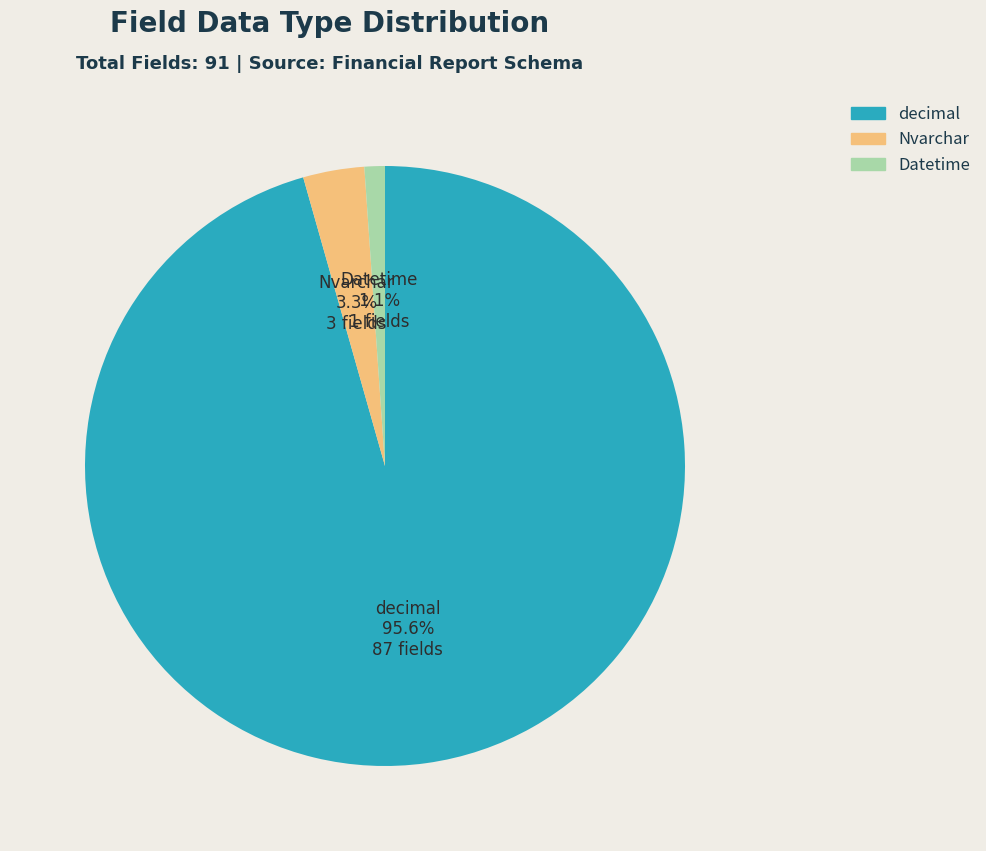

What percentage is the decimal slice, to the nearest percent?

96%